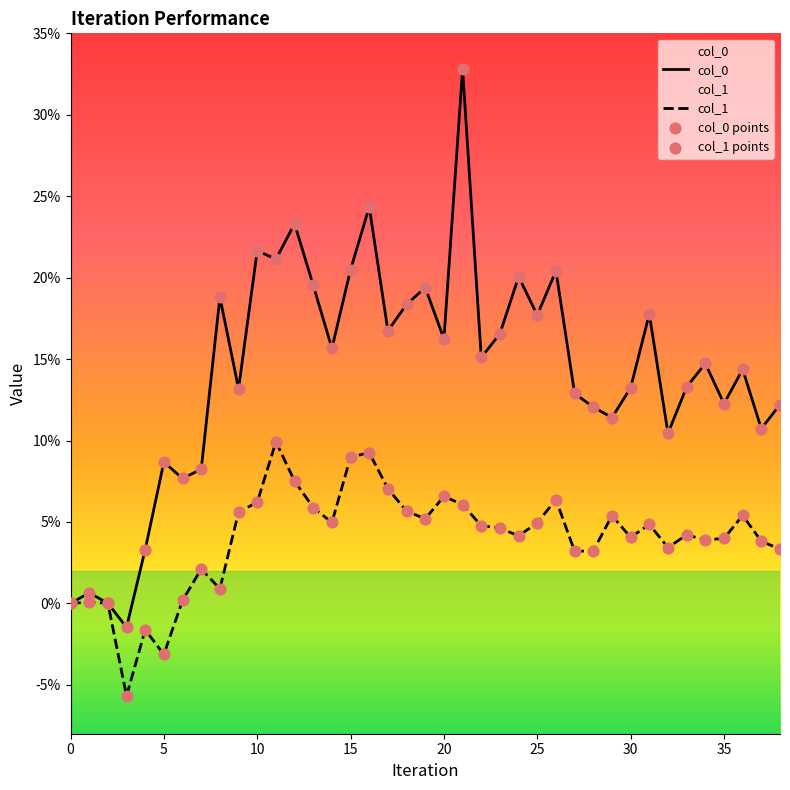

Which series reaches the minimum Y coordinate?

col_1